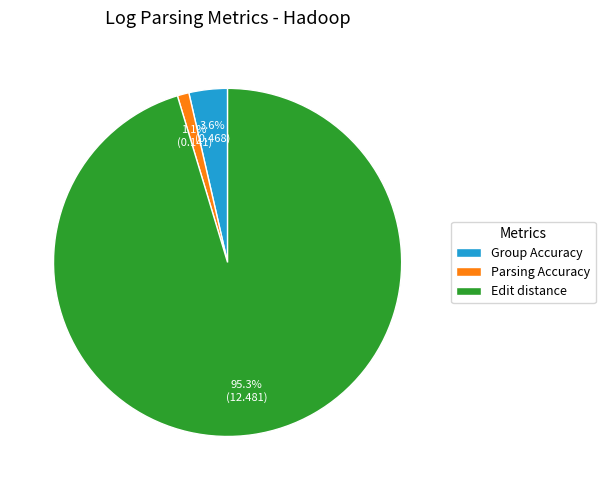

How many segments does this pie chart have?

3